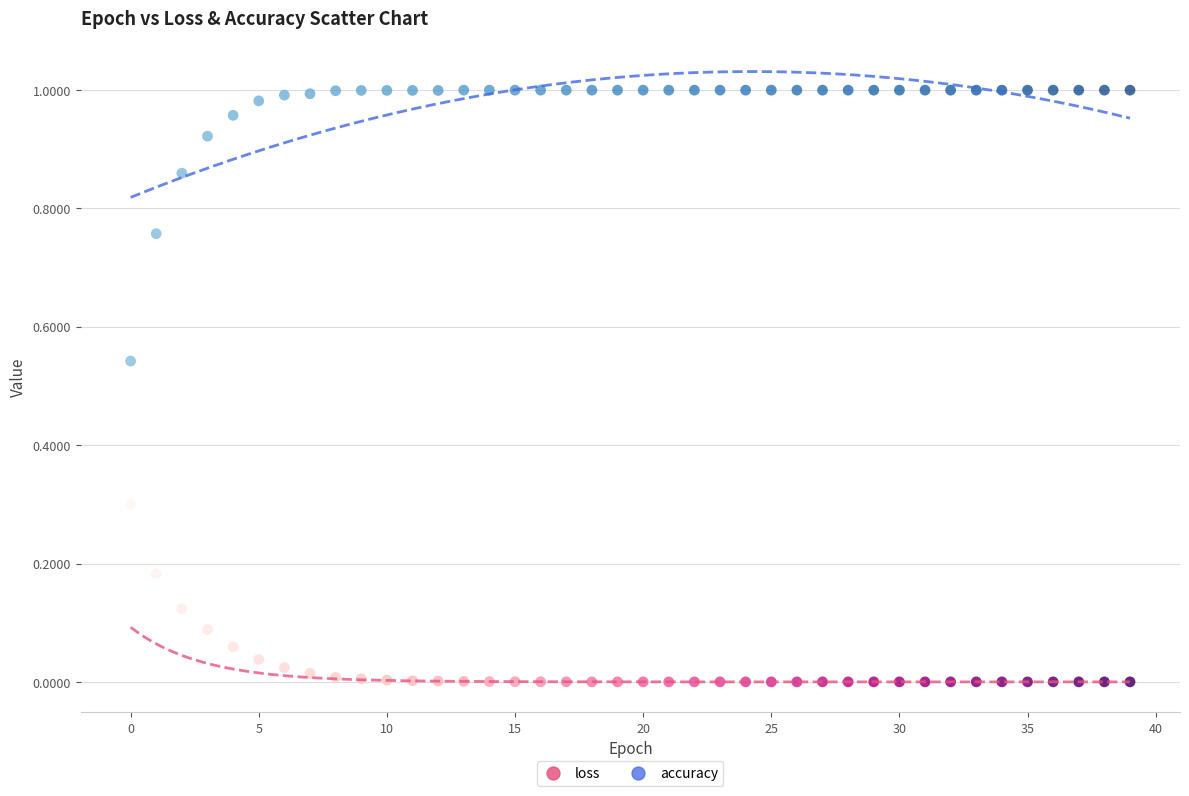

Which series reaches the maximum Y coordinate?

accuracy